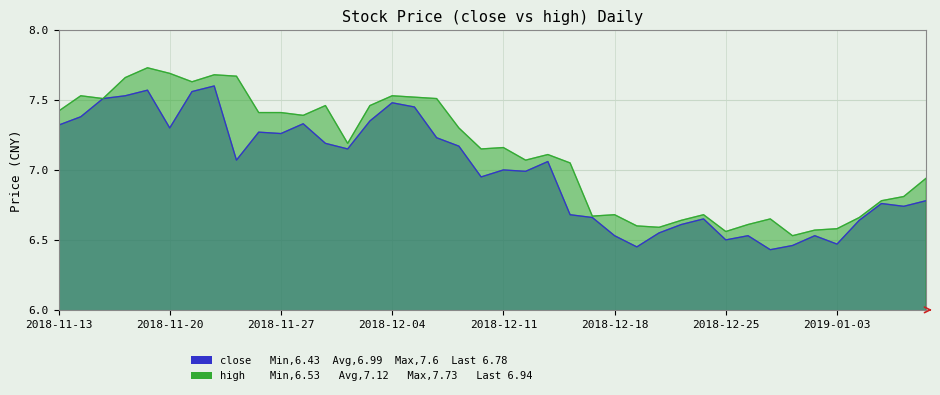

At how many categories does at least one series exceed 7?

24